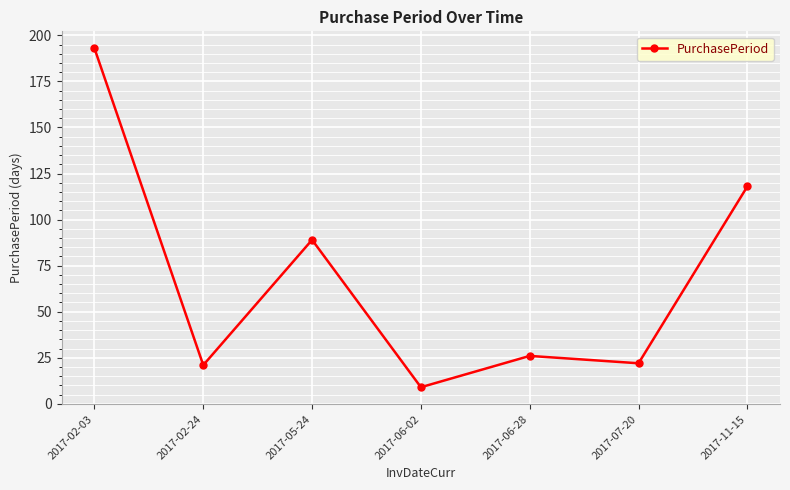

Reading right to left, what are all the values shown in this chart?

118	22	26	9	89	21	193